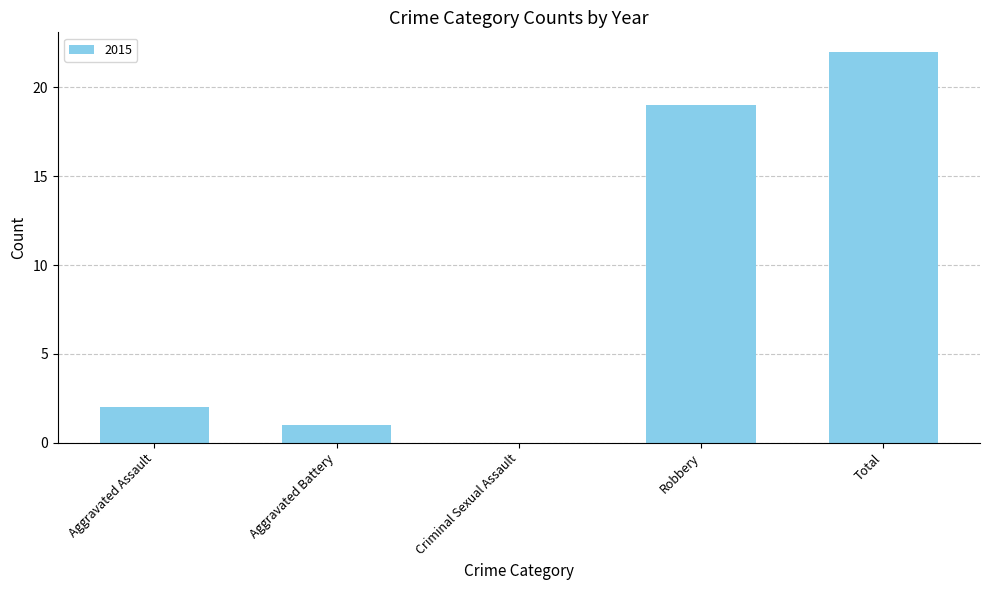

True or false: the data shows 19 at Robbery.

True